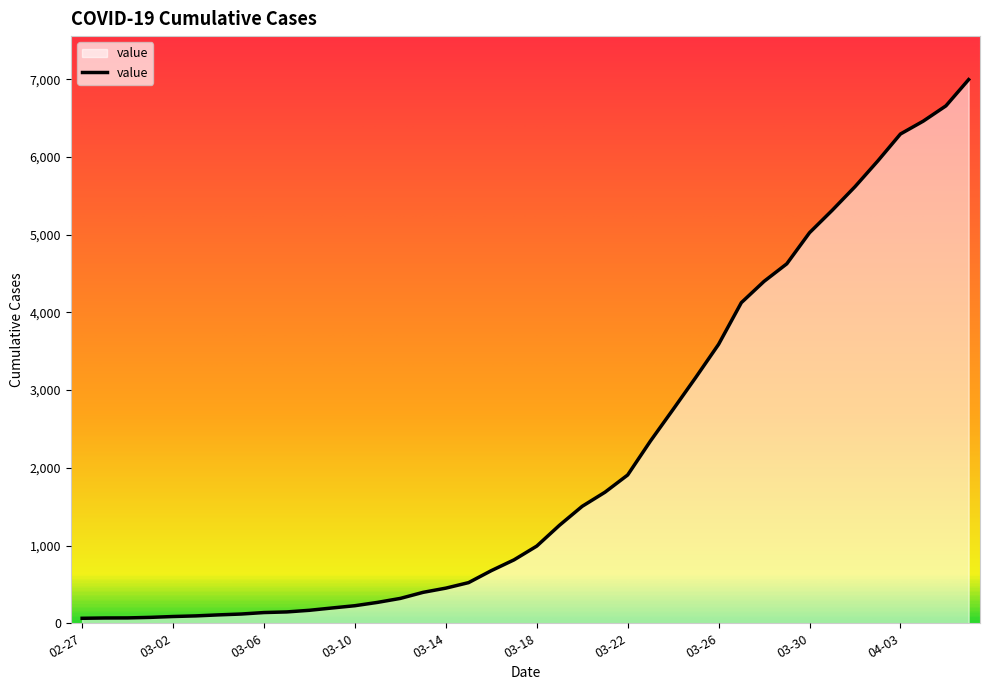

What is the maximum value shown in the chart?

6995